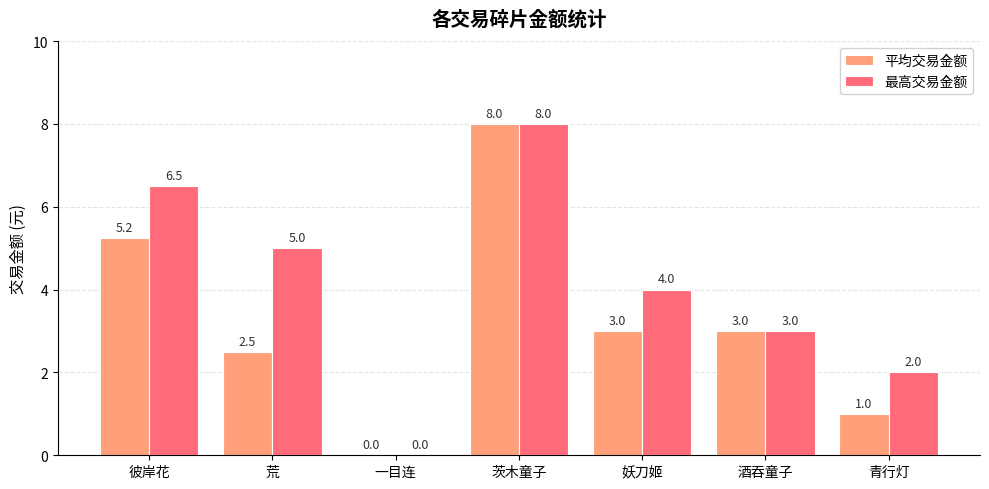

At which category does the chart reach its peak across all series?

茨木童子